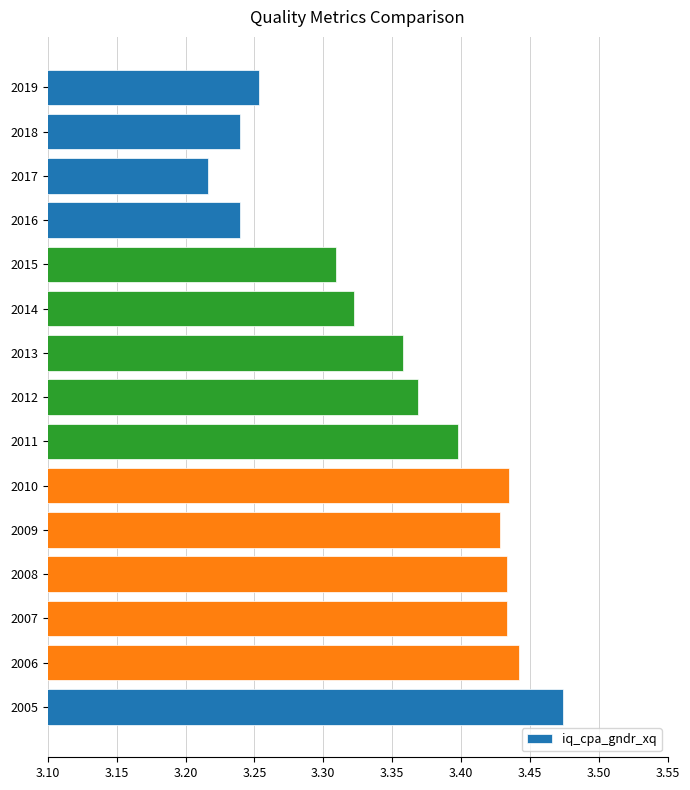

Approximately how many times larger is the value at 2017 compared to 2016?

1.0